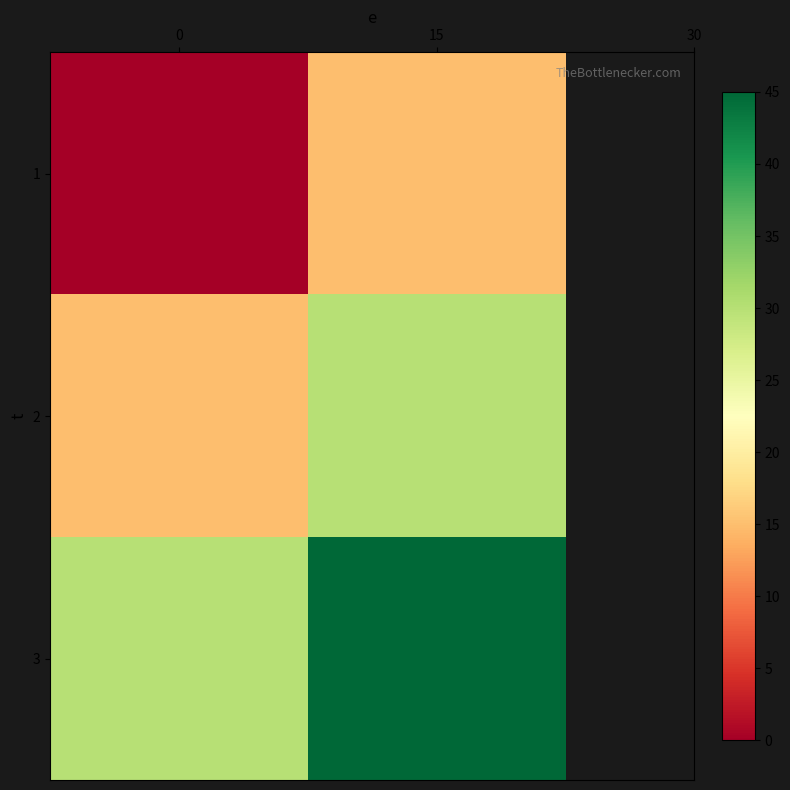

Count the number of data series in this chart.

3